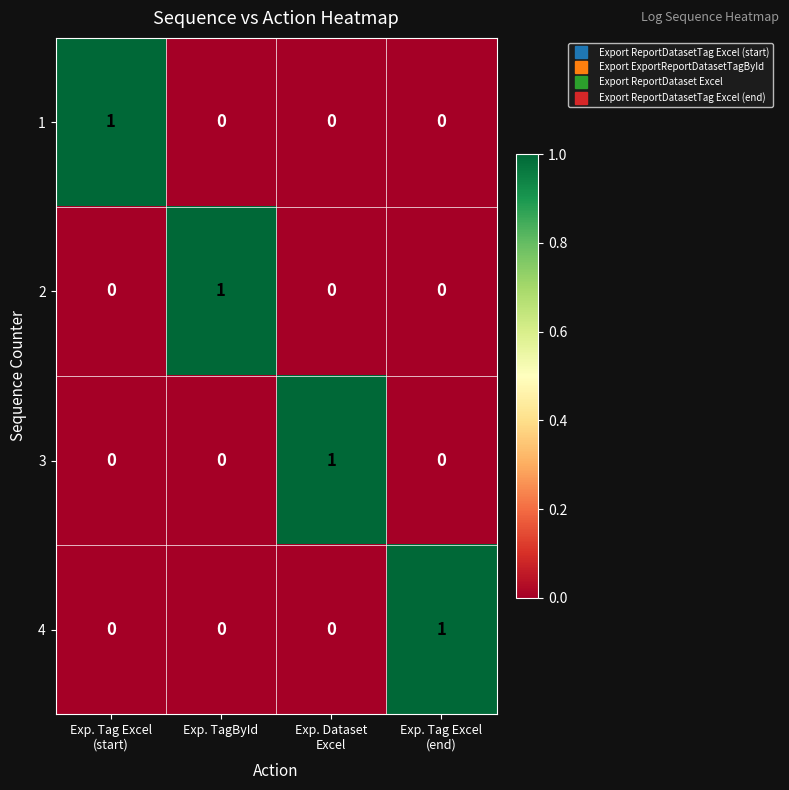

At how many categories does at least one series exceed 0?

4